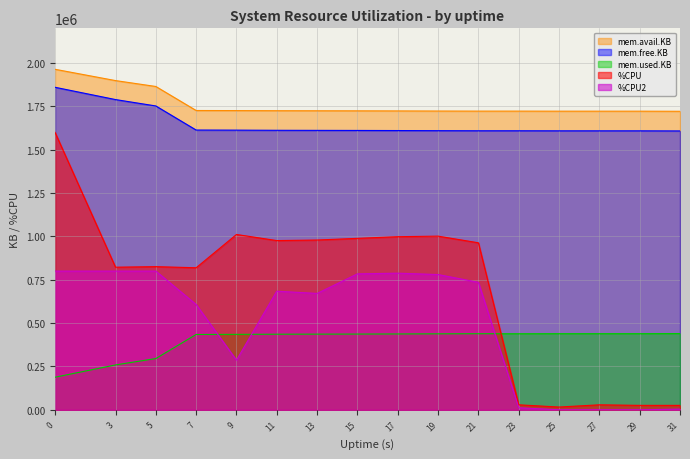

What is the maximum value for %CPU2?

800000